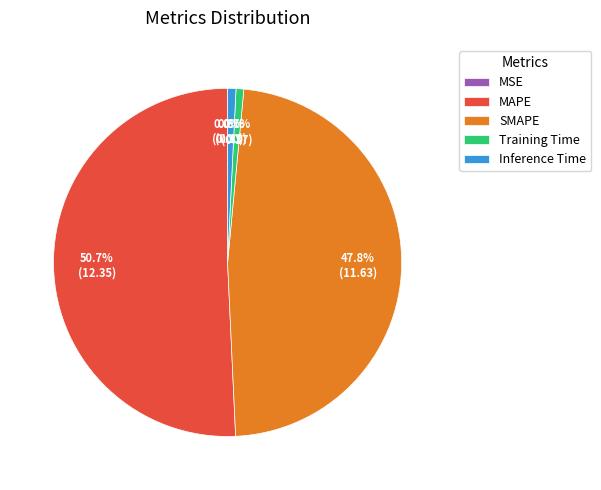

The SMAPE slice represents 36% of the pie. True or false?

False